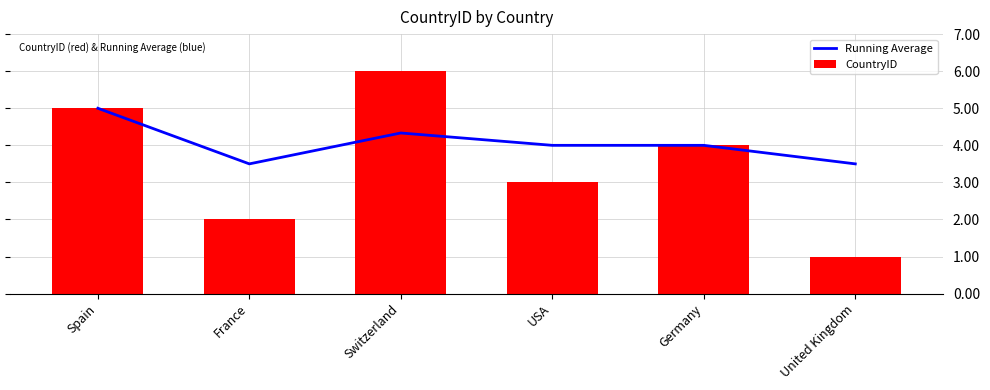

True or false: Running Average has a value of 1.7 at USA.

False